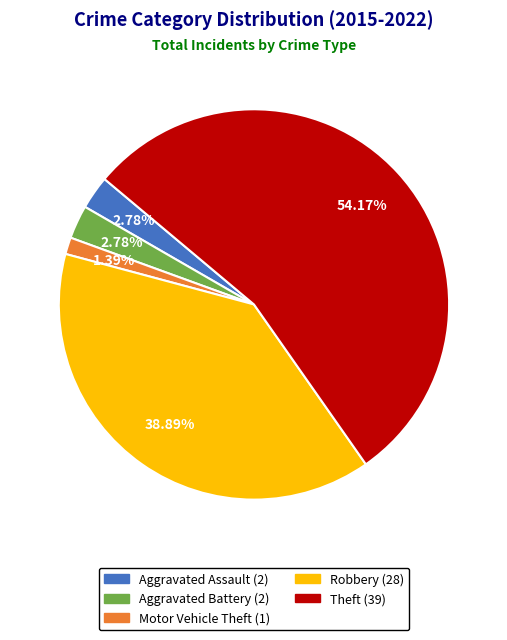

To the nearest percent, what is the difference between the largest and smallest slice percentages?

53%